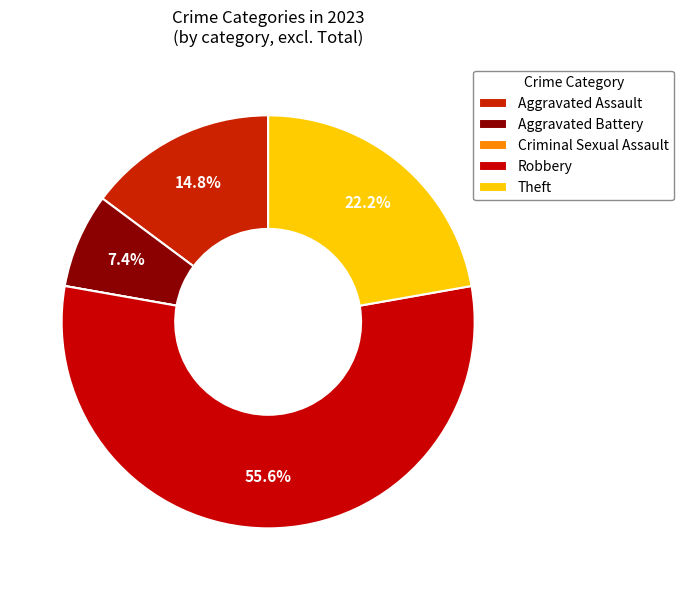

Rank the categories by value from highest to lowest.

Robbery, Theft, Aggravated Assault, Aggravated Battery, Criminal Sexual Assault